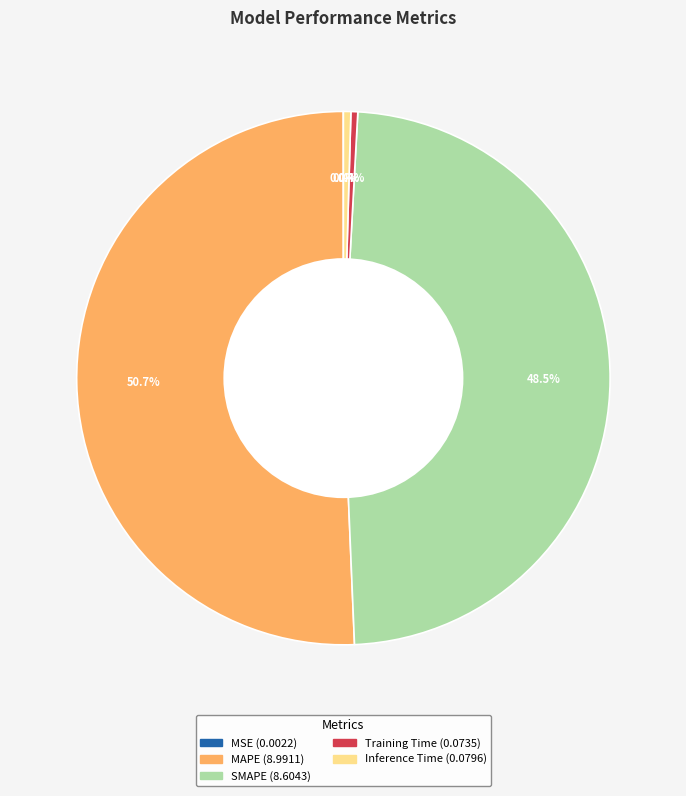

Which has a higher value, Inference Time or MAPE?

MAPE